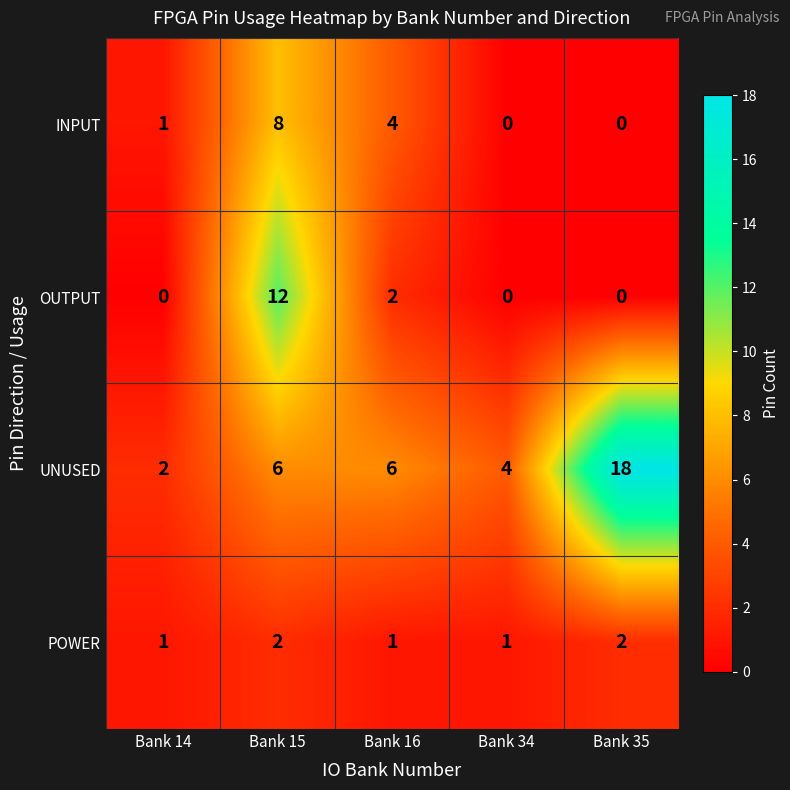

Reading left to right, list all the values displayed in this chart.

INPUT: 1	8	4	0	0
OUTPUT: 0	12	2	0	0
UNUSED: 2	6	6	4	18
POWER: 1	2	1	1	2